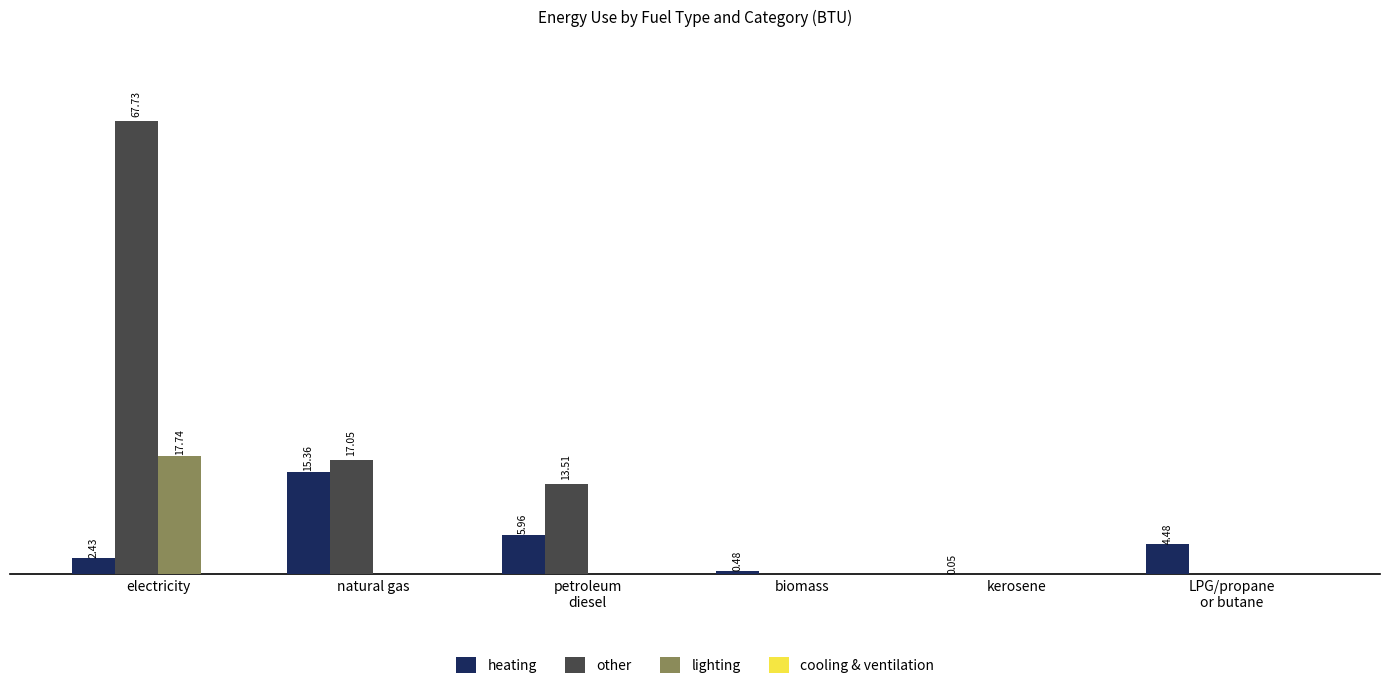

Which category has the lowest value in the lighting series?

natural gas